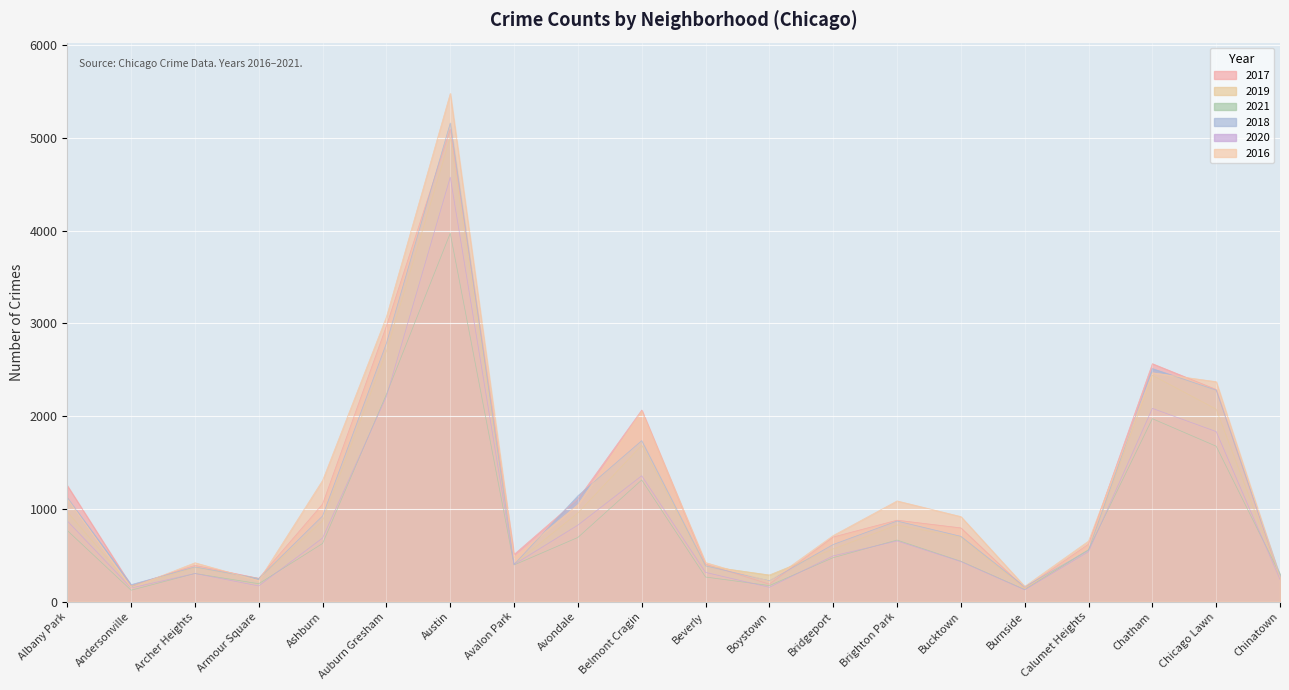

How many distinct data groups are displayed?

6